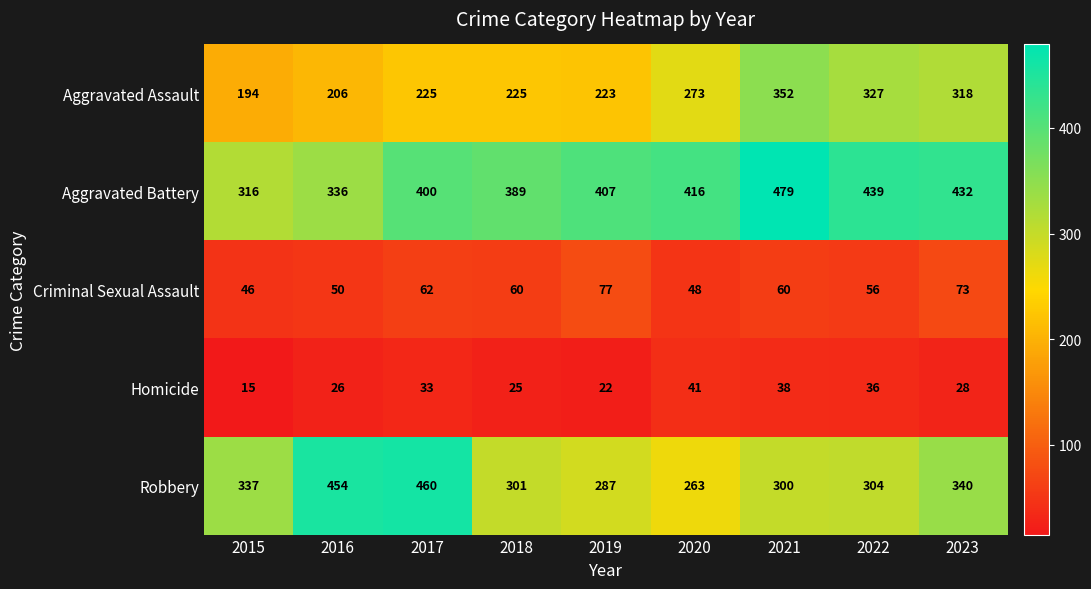

The value of Criminal Sexual Assault at 2015 is 46. True or false?

True